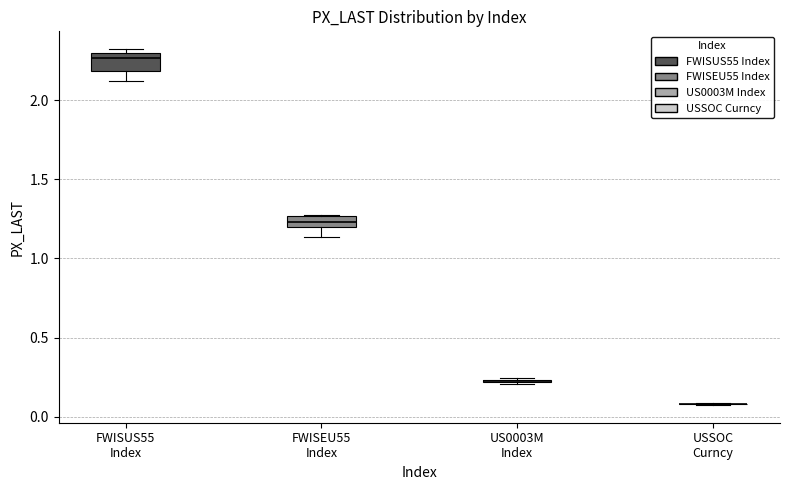

Where does the median line of the box for FWISUS55 Index sit on the y-axis? The values are not printed on the chart, so give them approximately, as read against the axis.

2.25